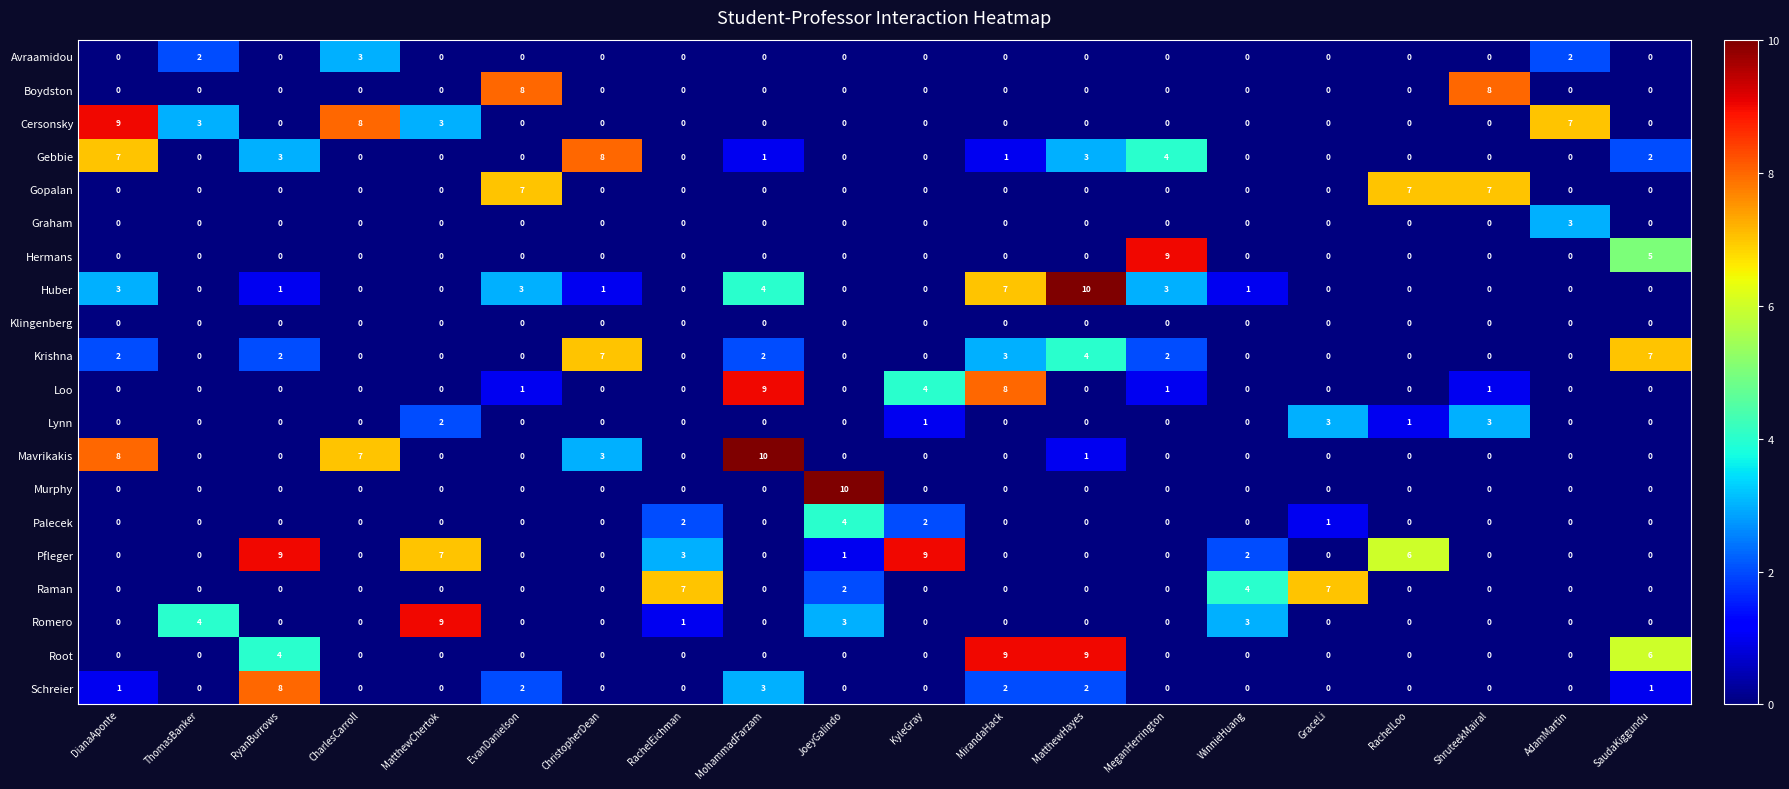

Is it true that Mavrikakis equals 2 at DianaAponte?

False